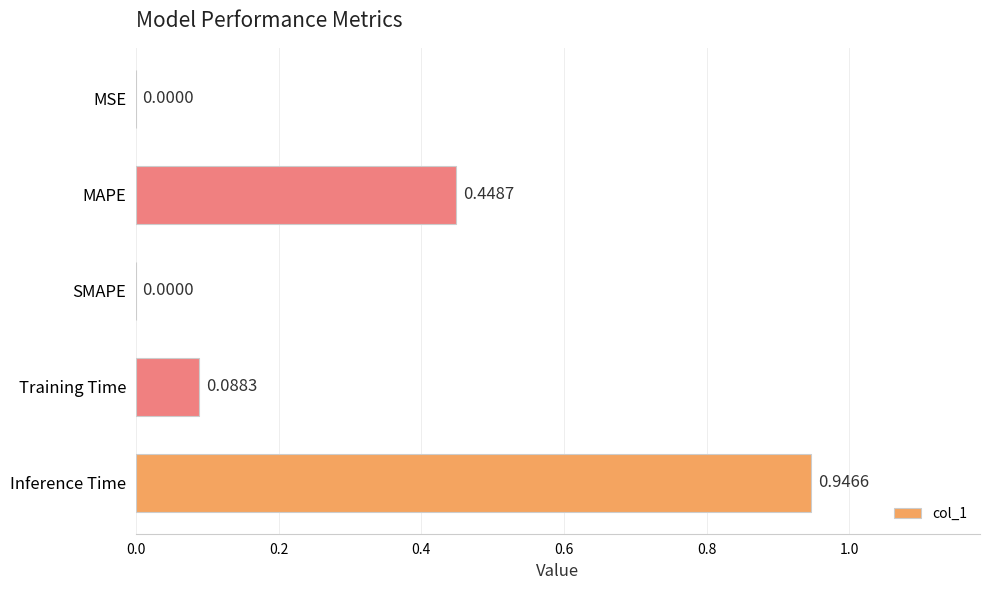

What is the change in value from MSE to Inference Time?

+0.9